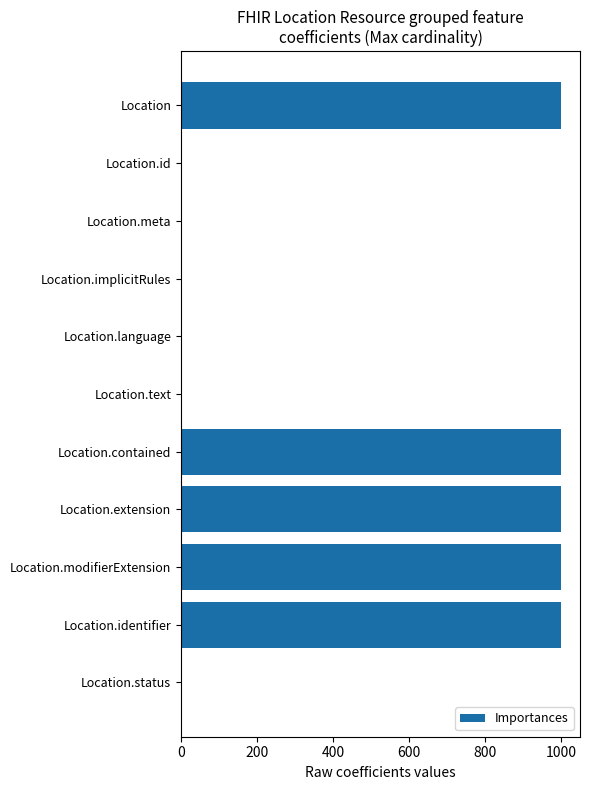

Which has a higher value, Location.extension or Location.text?

Location.extension